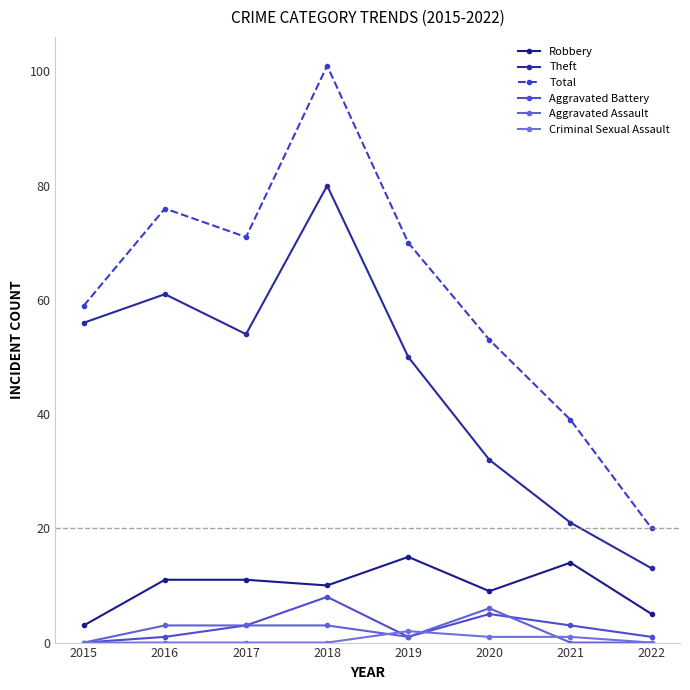

True or false: Robbery has more than 0 points higher than both neighbors.

True